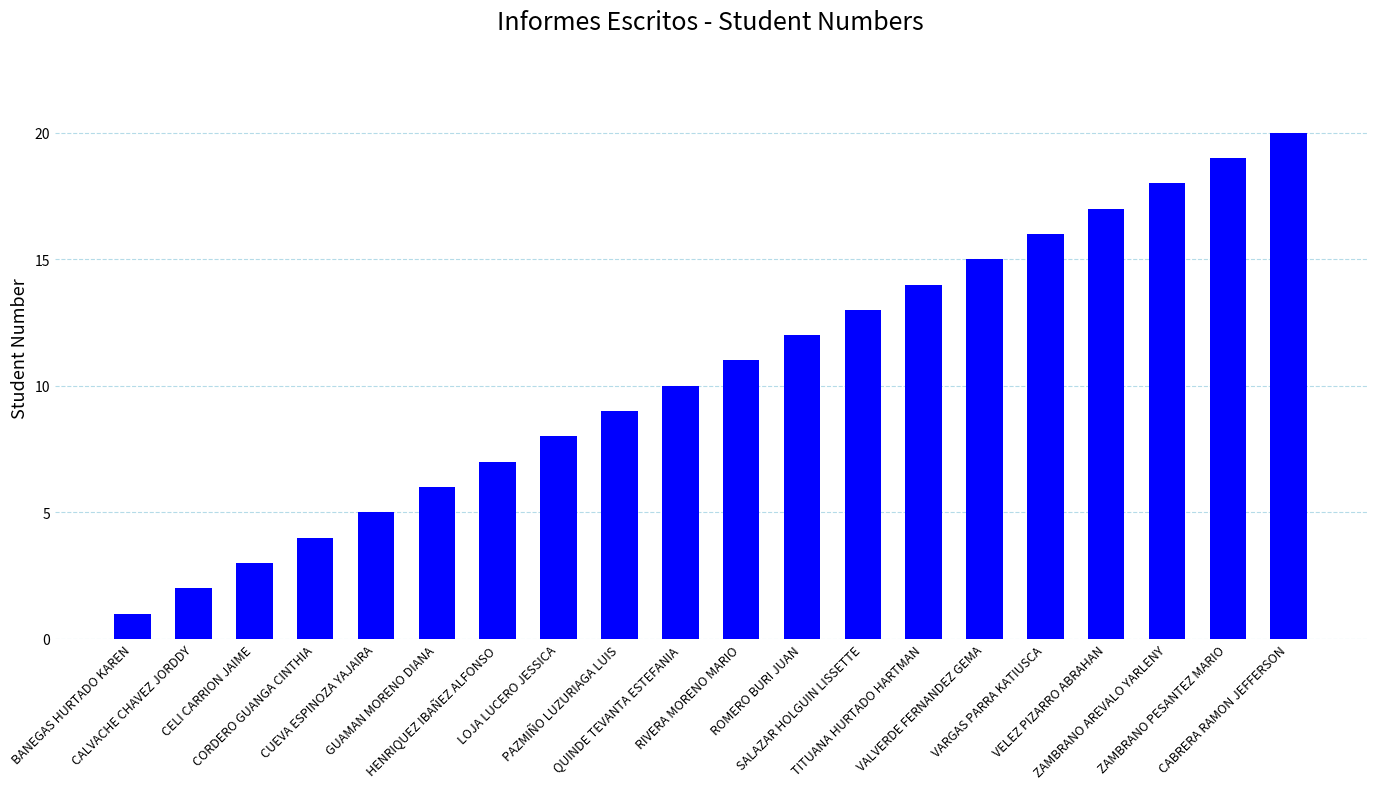

What is the sum of all values?

210